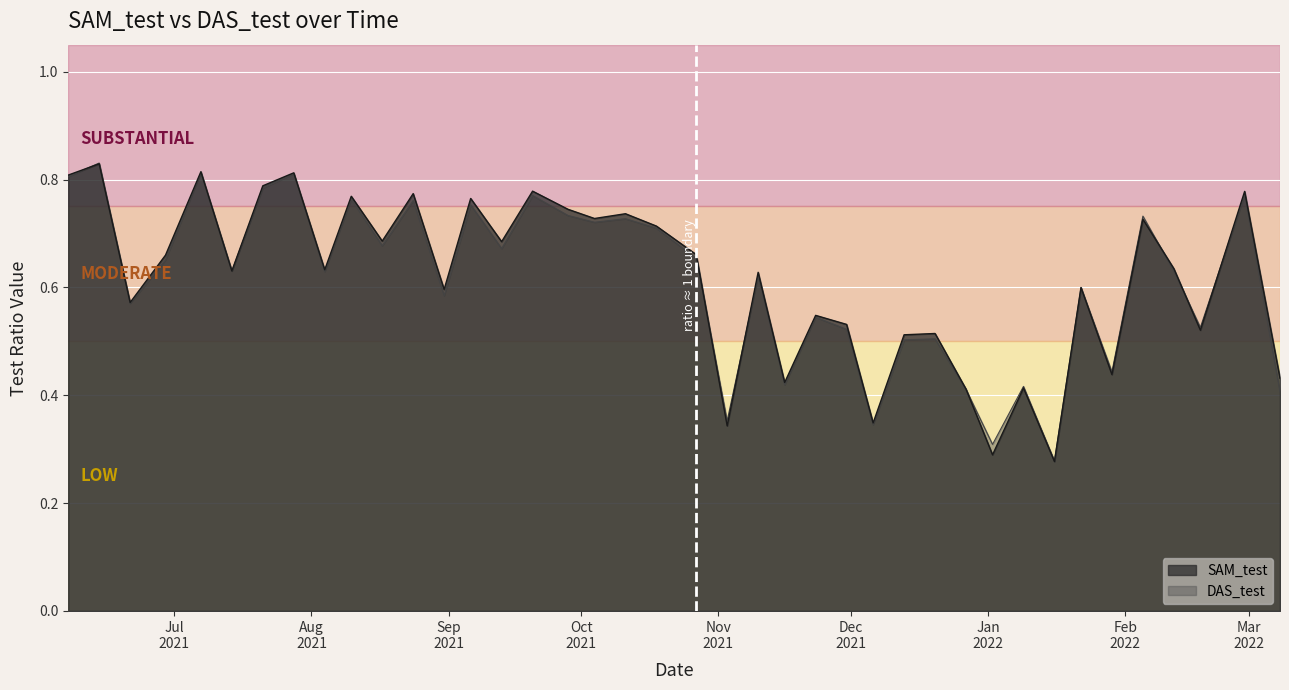

Reading left to right, list all the values displayed in this chart.

SAM_test: 2021-06-07=0.8	2021-06-14=0.8	2021-06-21=0.6	2021-06-29=0.7	2021-07-07=0.8	2021-07-14=0.6	2021-07-21=0.8	2021-07-28=0.8	2021-08-04=0.6	2021-08-10=0.8	2021-08-17=0.7	2021-08-24=0.8	2021-08-31=0.6	2021-09-06=0.8	2021-09-13=0.7	2021-09-20=0.8	2021-09-28=0.7	2021-10-04=0.7	2021-10-11=0.7	2021-10-18=0.7	2021-10-27=0.7	2021-11-03=0.3	2021-11-10=0.6	2021-11-16=0.4	2021-11-23=0.5	2021-11-30=0.5	2021-12-06=0.3	2021-12-13=0.5	2021-12-20=0.5	2021-12-27=0.4	2022-01-02=0.3	2022-01-09=0.4	2022-01-16=0.3	2022-01-22=0.6	2022-01-29=0.4	2022-02-05=0.7	2022-02-12=0.6	2022-02-18=0.5	2022-02-28=0.8	2022-03-08=0.4
DAS_test: 2021-06-07=0.8	2021-06-14=0.8	2021-06-21=0.6	2021-06-29=0.7	2021-07-07=0.8	2021-07-14=0.6	2021-07-21=0.8	2021-07-28=0.8	2021-08-04=0.6	2021-08-10=0.8	2021-08-17=0.7	2021-08-24=0.8	2021-08-31=0.6	2021-09-06=0.8	2021-09-13=0.7	2021-09-20=0.8	2021-09-28=0.7	2021-10-04=0.7	2021-10-11=0.7	2021-10-18=0.7	2021-10-27=0.7	2021-11-03=0.4	2021-11-10=0.6	2021-11-16=0.4	2021-11-23=0.5	2021-11-30=0.5	2021-12-06=0.3	2021-12-13=0.5	2021-12-20=0.5	2021-12-27=0.4	2022-01-02=0.3	2022-01-09=0.4	2022-01-16=0.3	2022-01-22=0.6	2022-01-29=0.4	2022-02-05=0.7	2022-02-12=0.6	2022-02-18=0.5	2022-02-28=0.8	2022-03-08=0.4